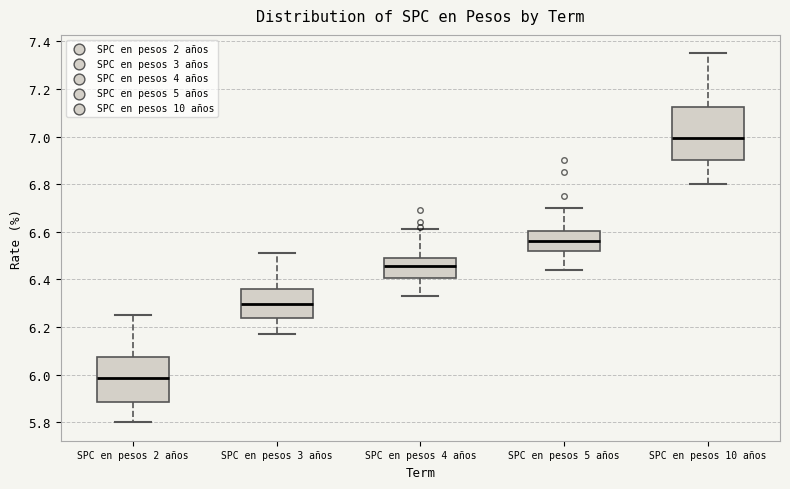

Comparing the boxes themselves (not the whiskers), which one is the tallest?

SPC en pesos 10 años